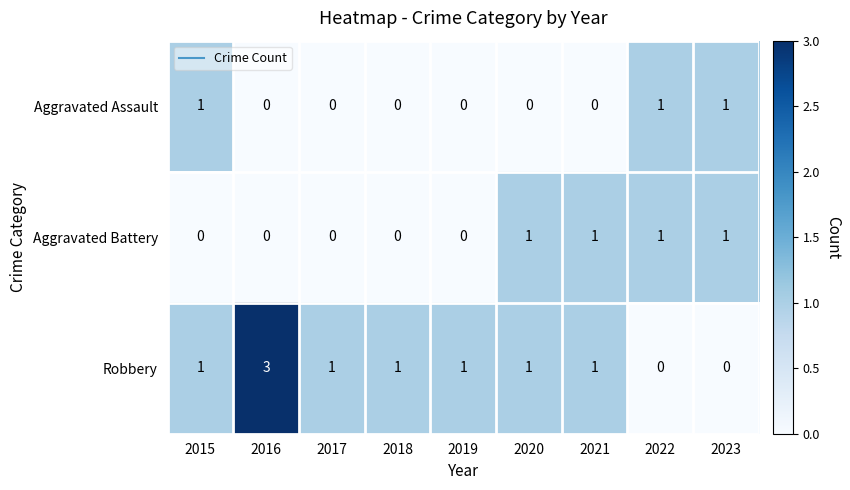

The value of Robbery at 2023 is 2. True or false?

False